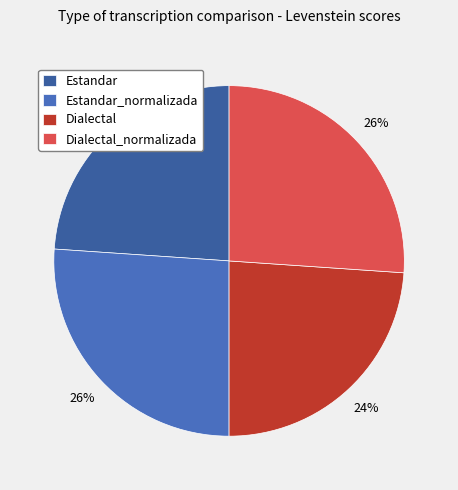

Does any single category account for the majority?

No